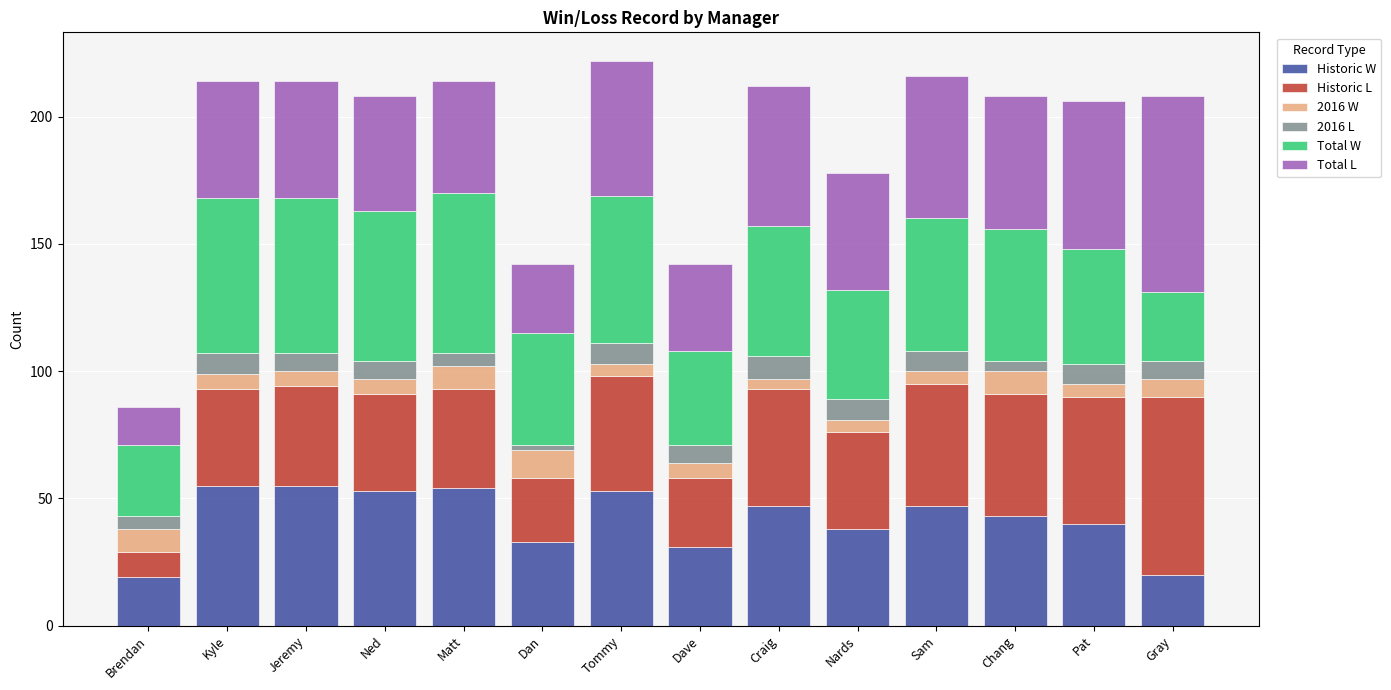

What is the lowest value of the Historic W series?

19